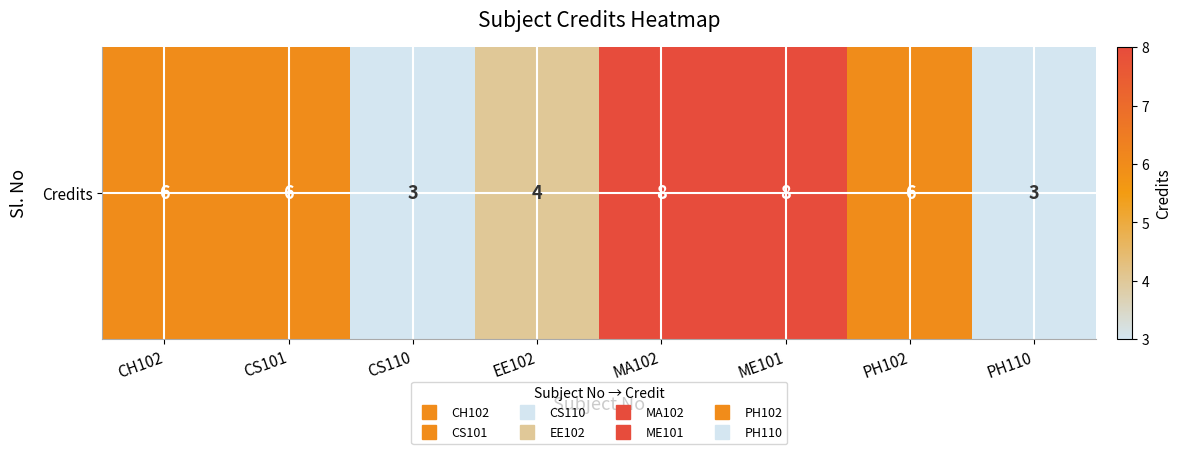

What is the sum of the values at CH102 and ME101?

14